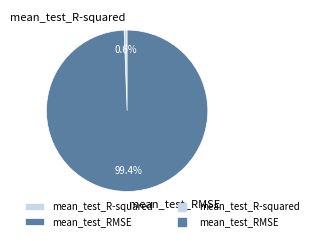

Is there a majority slice in this chart?

Yes